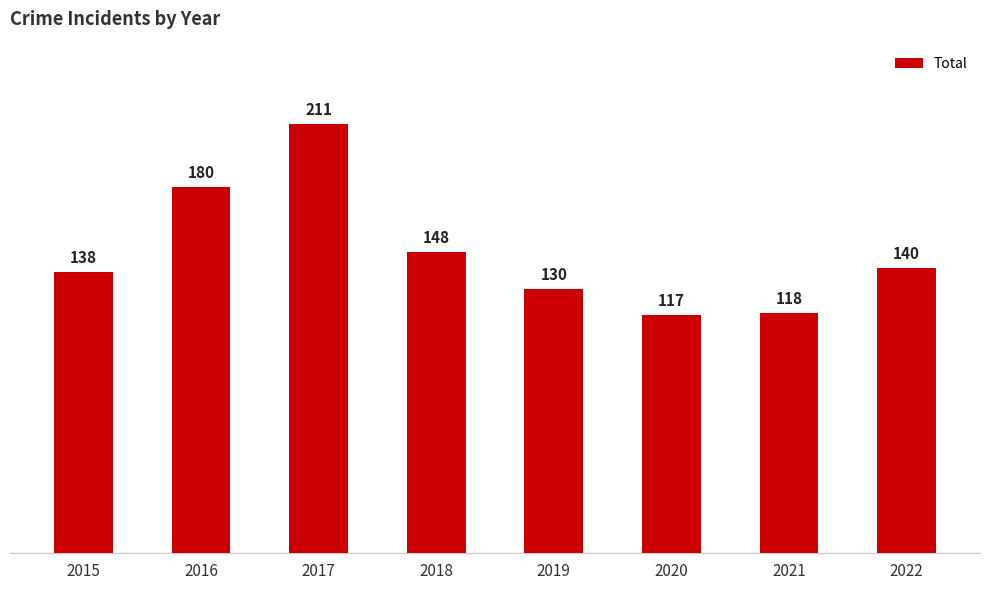

Which category has the highest value across all series?

2017